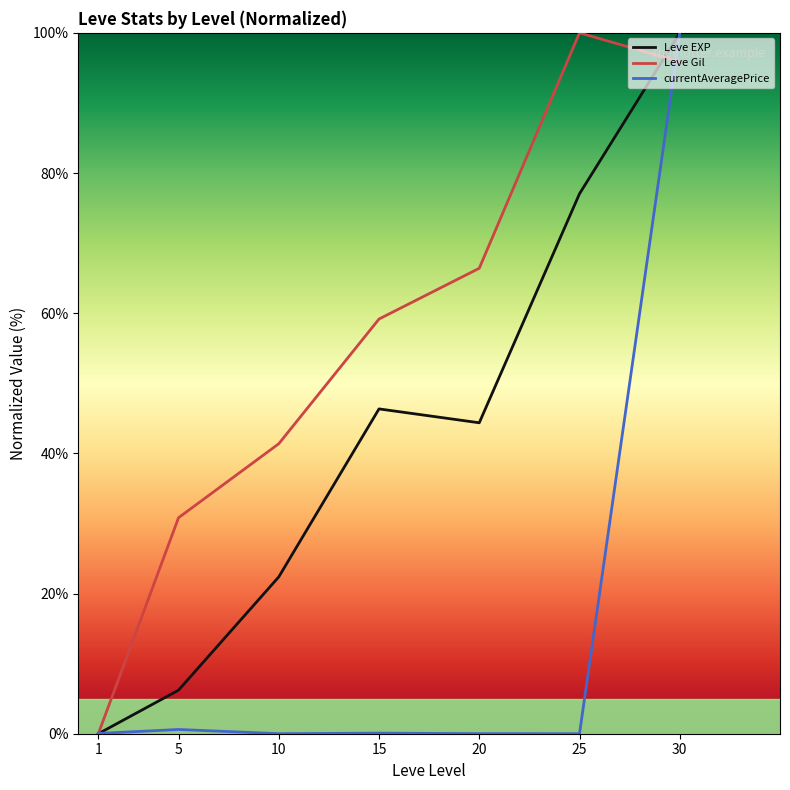

Which series has the largest total across all categories?

Leve Gil